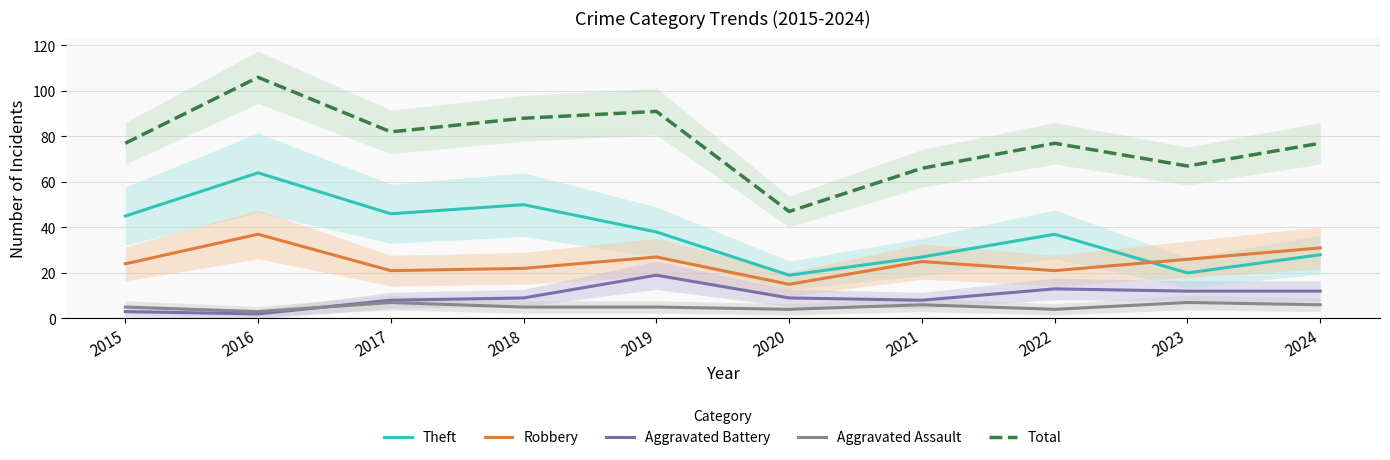

Where do Aggravated Battery and Aggravated Assault first cross each other?

2016 and 2017